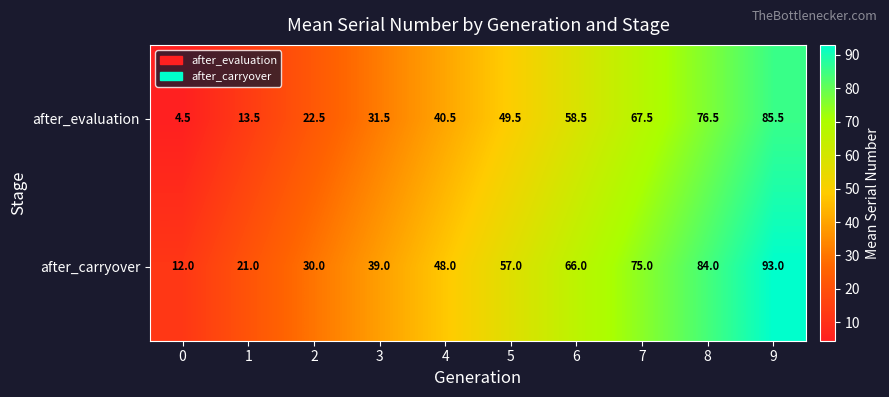

Is it true that after_evaluation equals 74.6 at 5?

False